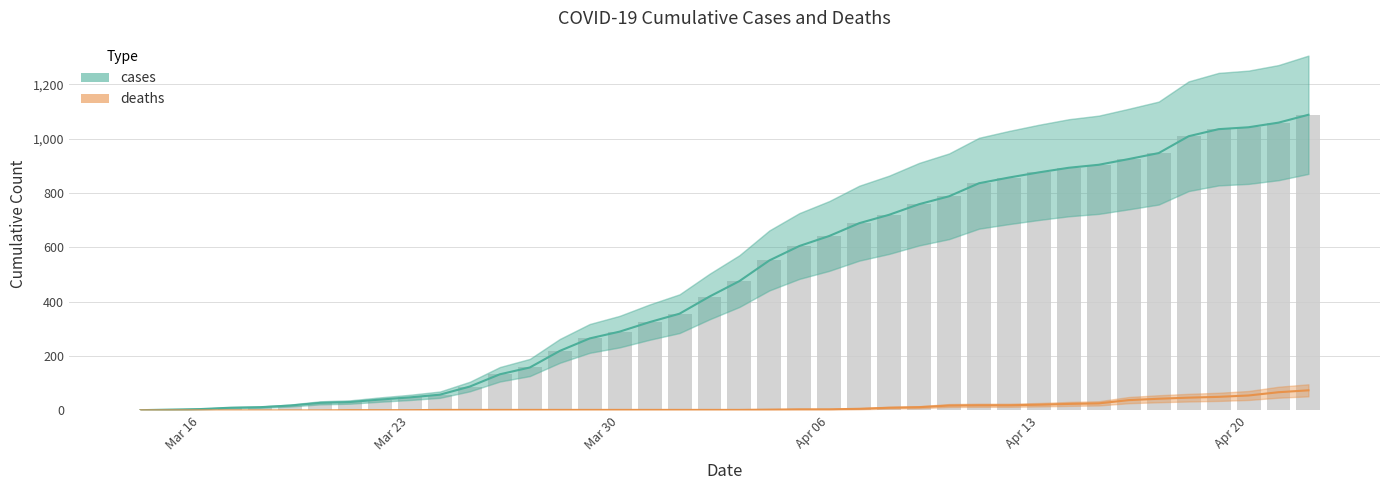

Does the chart contain stacked bars?

No